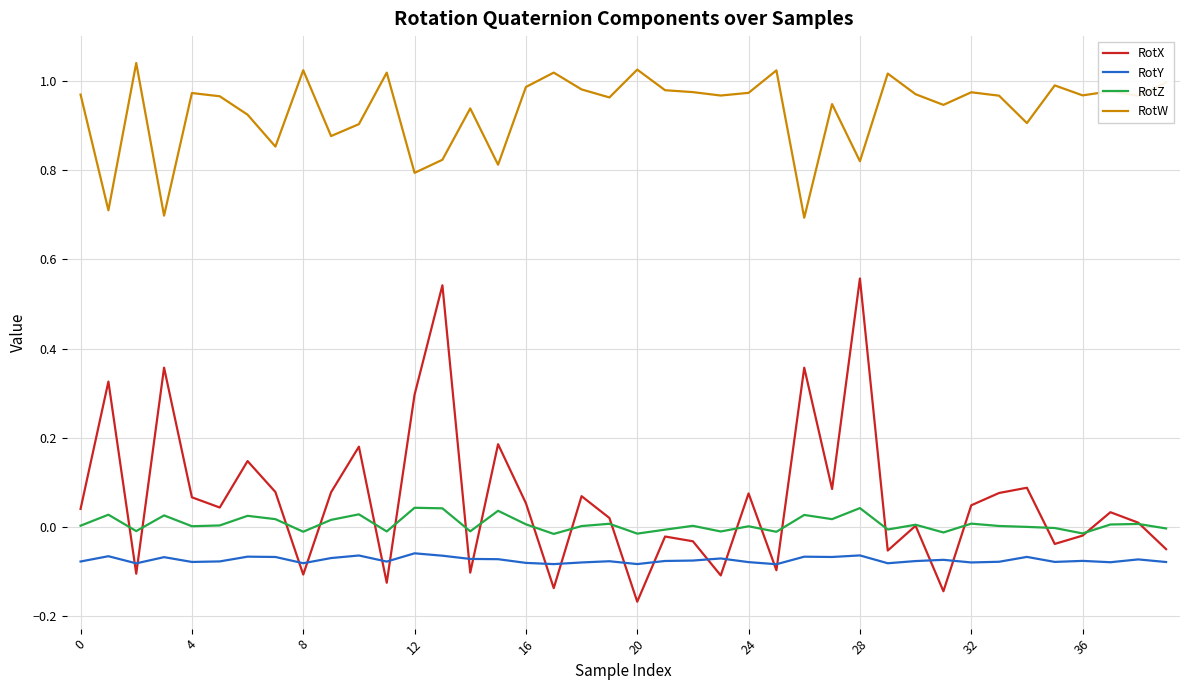

True or false: RotY and RotZ intersect in this chart.

False